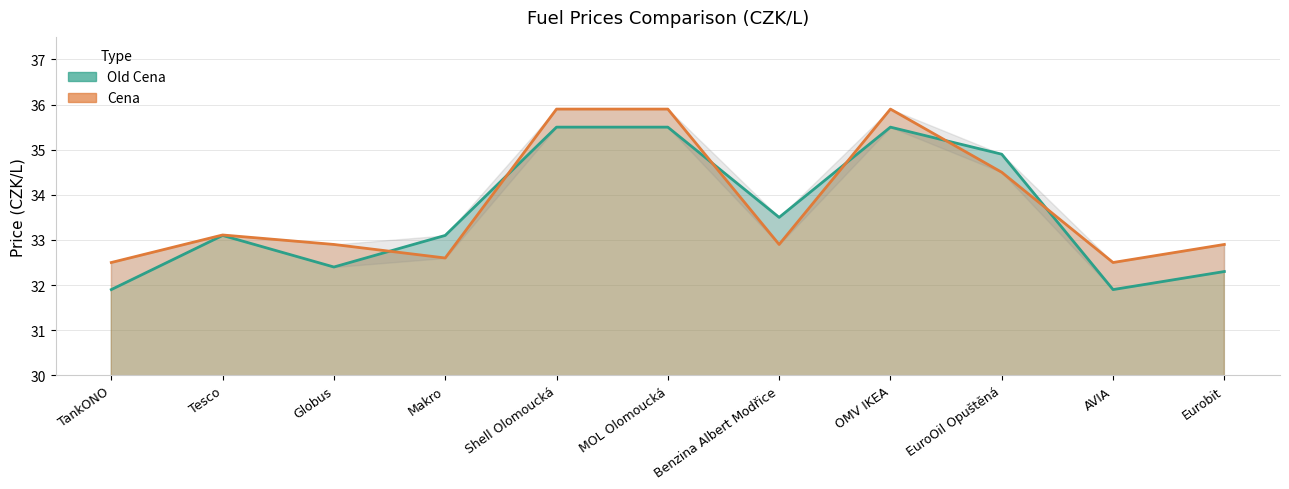

What is the total value across all series at MOL Olomoucká?

71.4